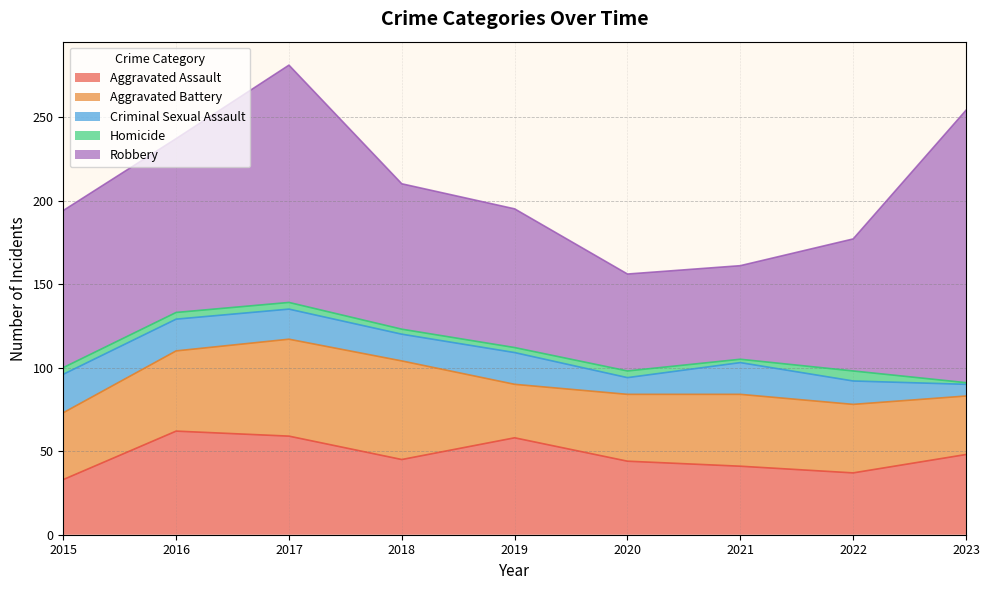

What is the lowest value of the Homicide series?

1